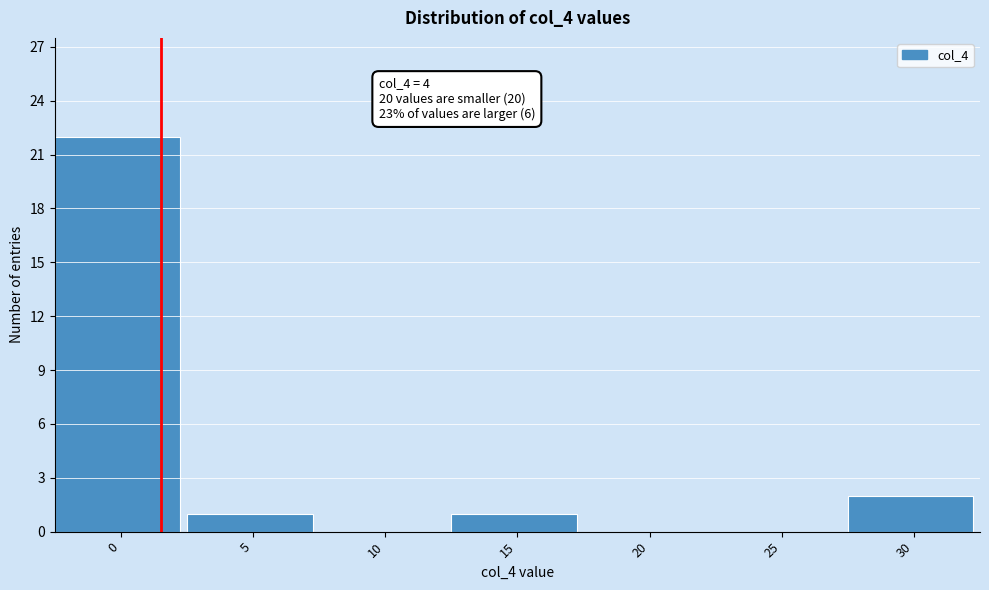

Reading left to right, extract all data points from this chart.

0=22	5=1	10=0	15=1	20=0	25=0	30=2